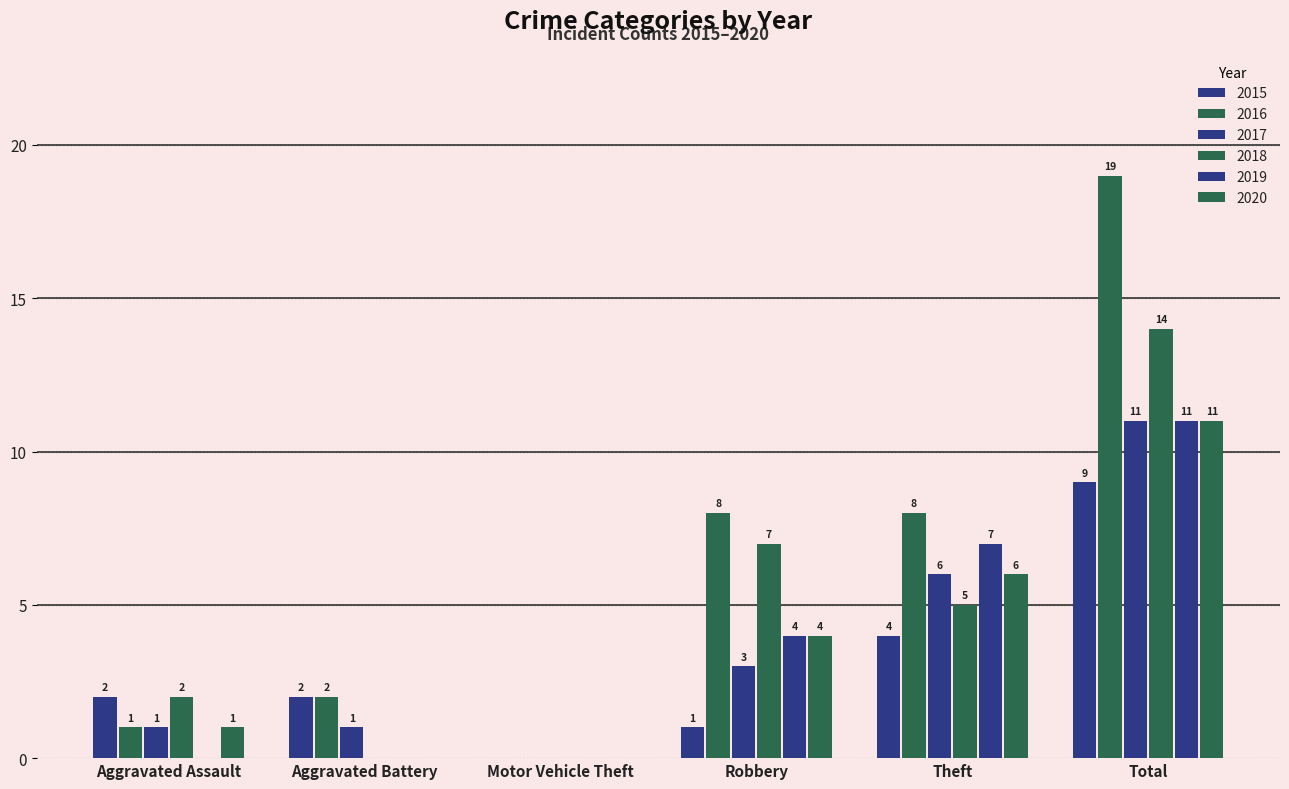

How many 2019 values are between 0 and 7?

5